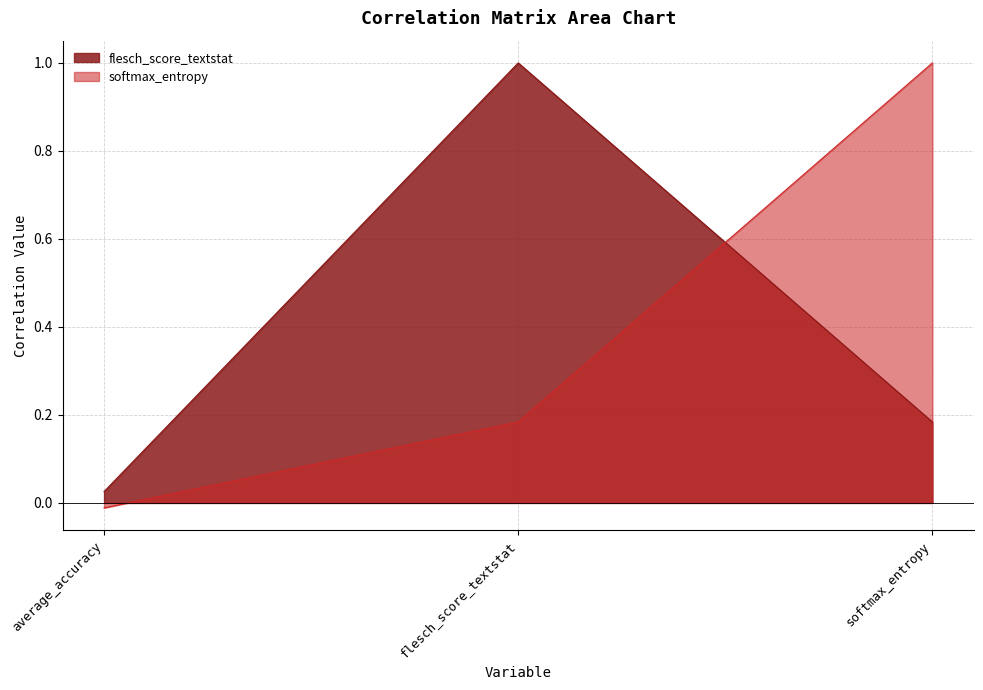

Rank the series by their average value, from lowest to highest.

softmax_entropy, flesch_score_textstat